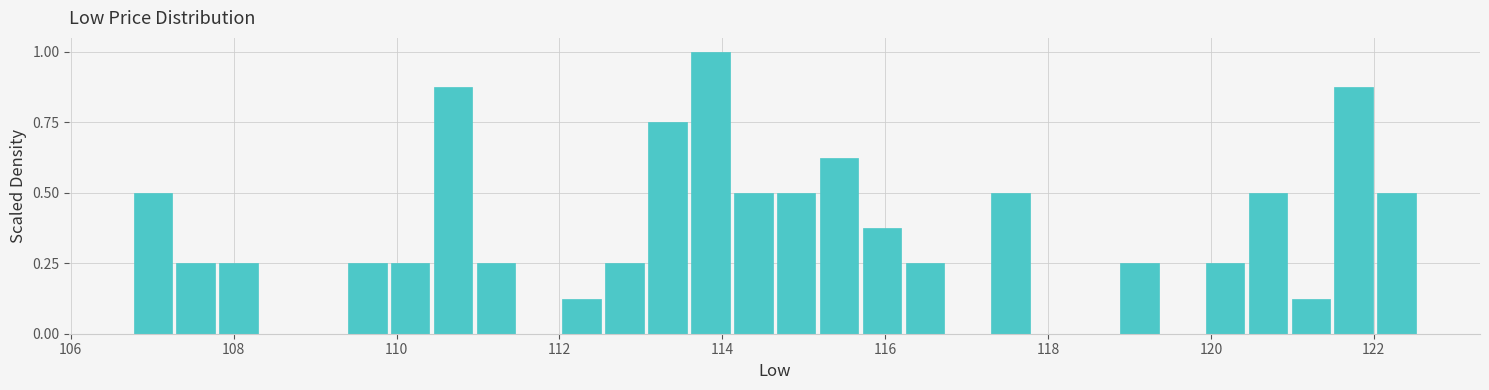

Around what value on the x-axis is the tallest bar? Give the approximate position of its centre, as read against the axis.

113.8